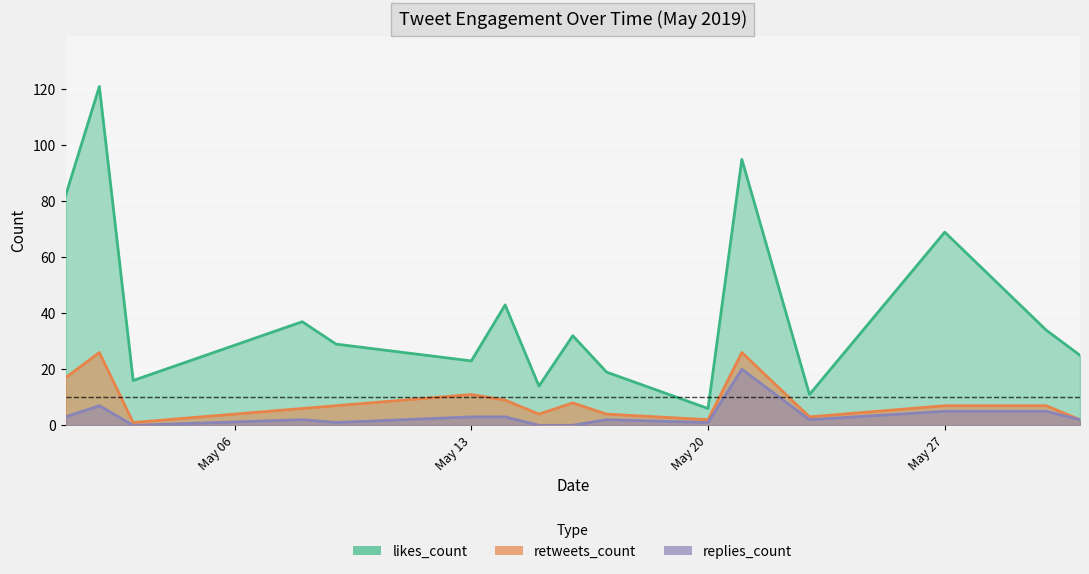

At which label is replies_count closest to 10?

2019-05-02